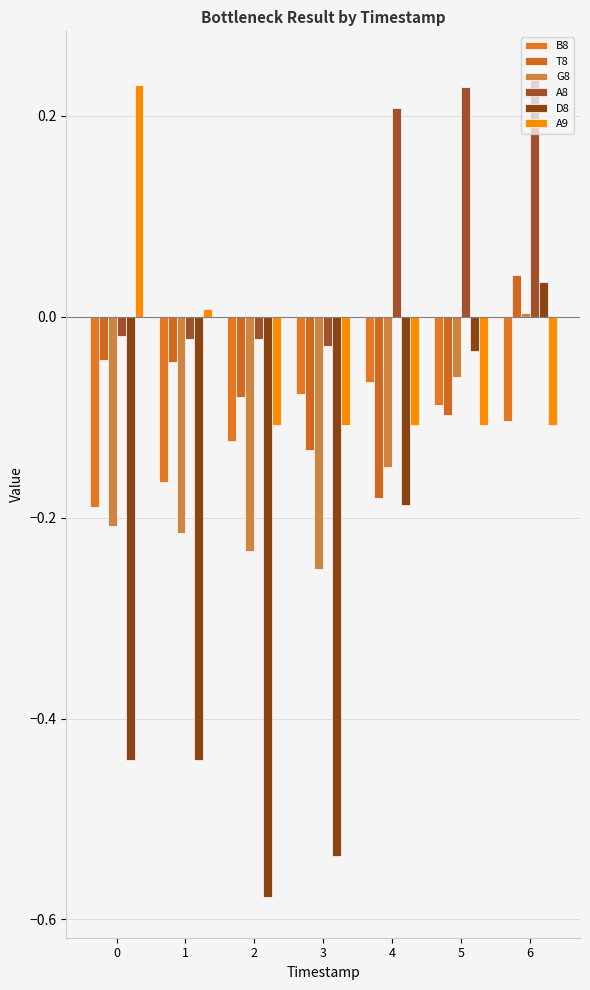

Which series changed the most between 3 and 6?

D8